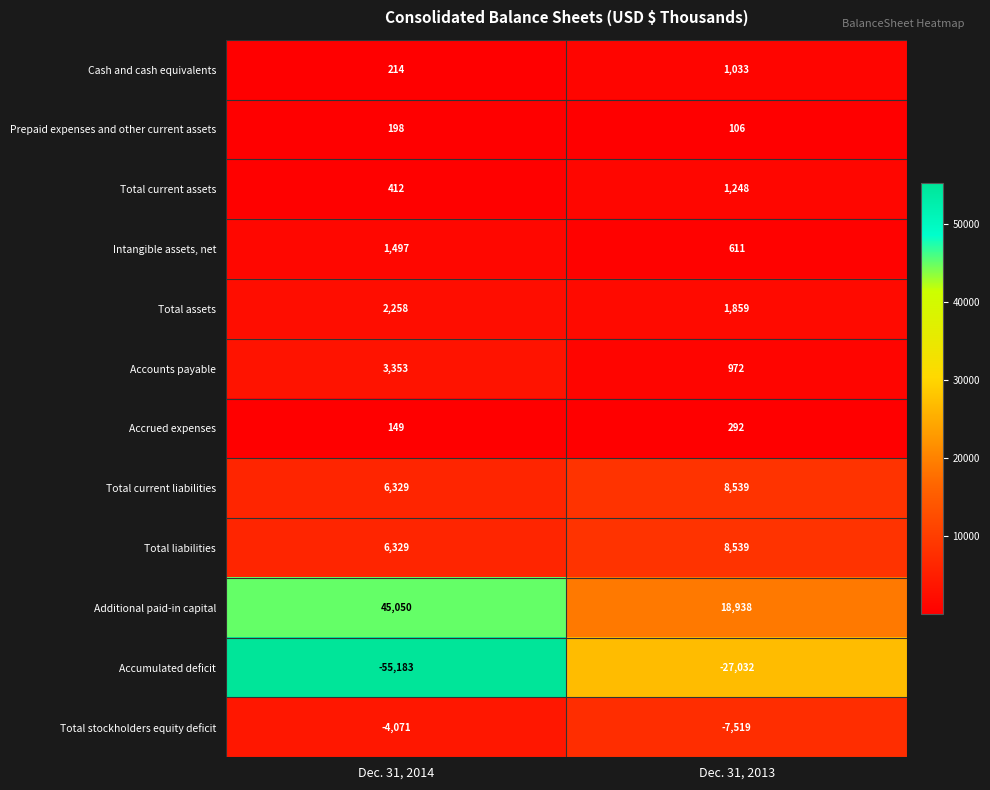

How many values in the Total assets series are below 2258?

1